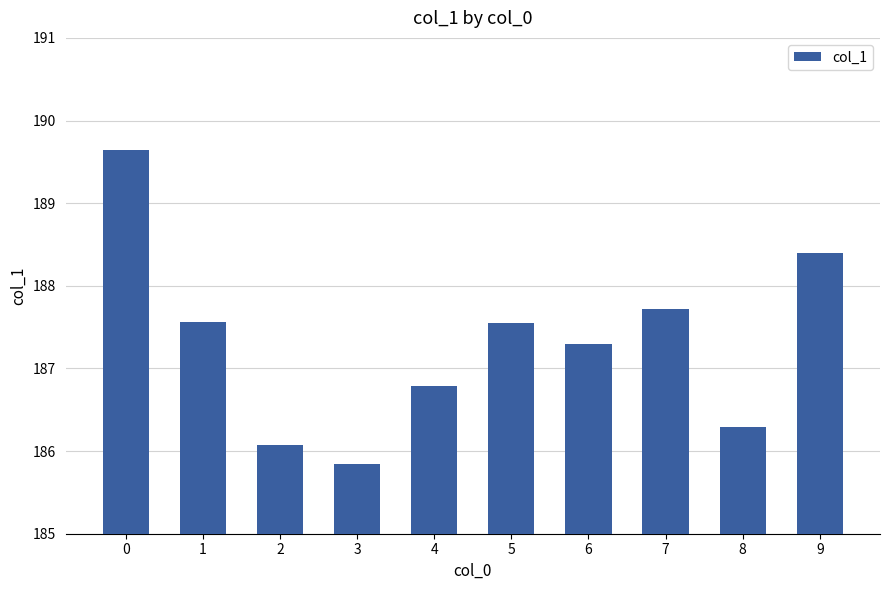

Approximately how many times larger is the value at 3 compared to 7?

1.0